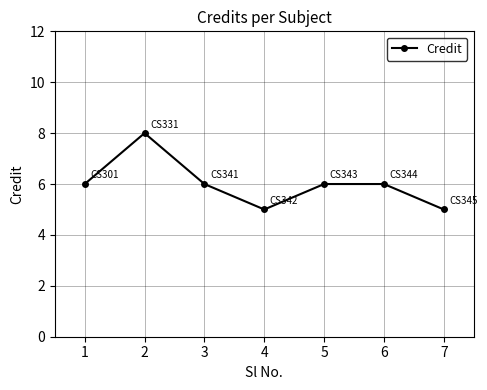

Count the number of data series in this chart.

1